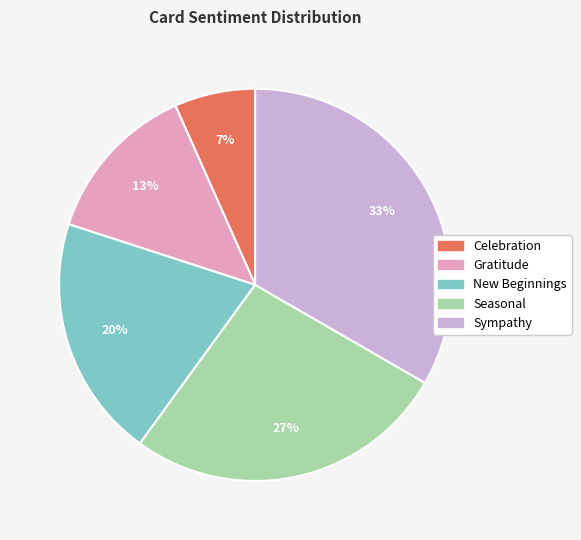

Rank the categories by value from highest to lowest.

Sympathy, Seasonal, New Beginnings, Gratitude, Celebration